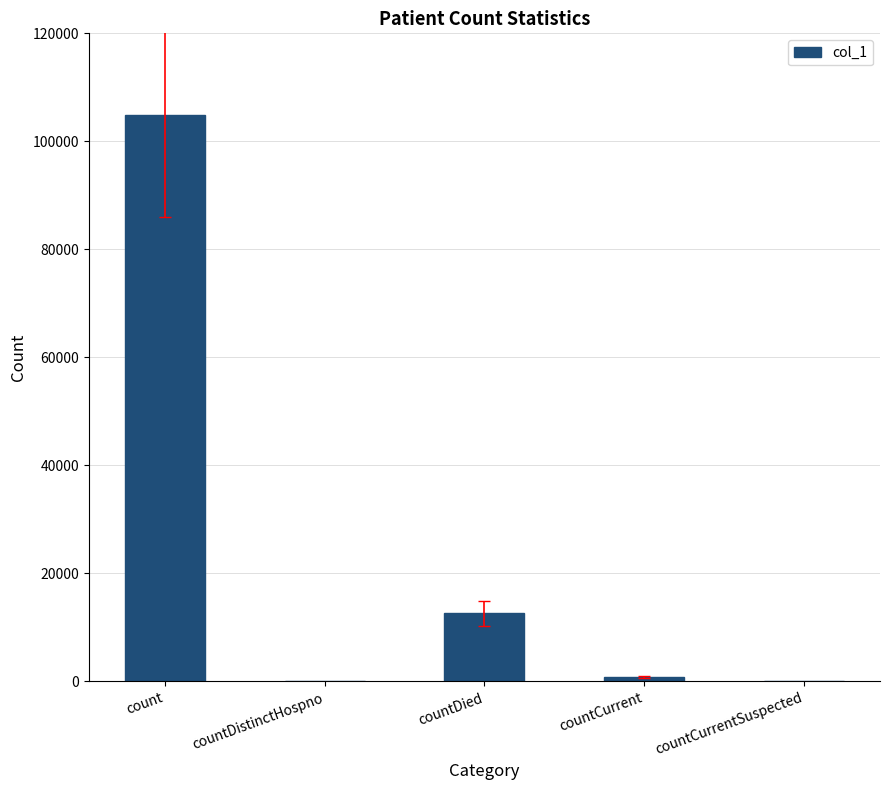

Where is the data nearest to the value 52427?

countDied